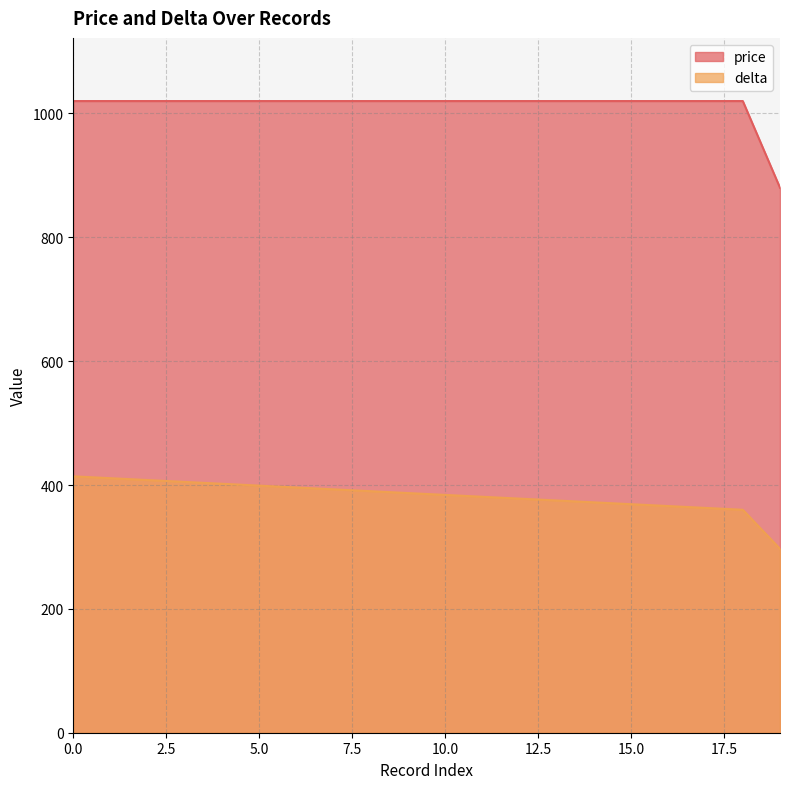

What is the spread (max minus min) of values at 19?

583